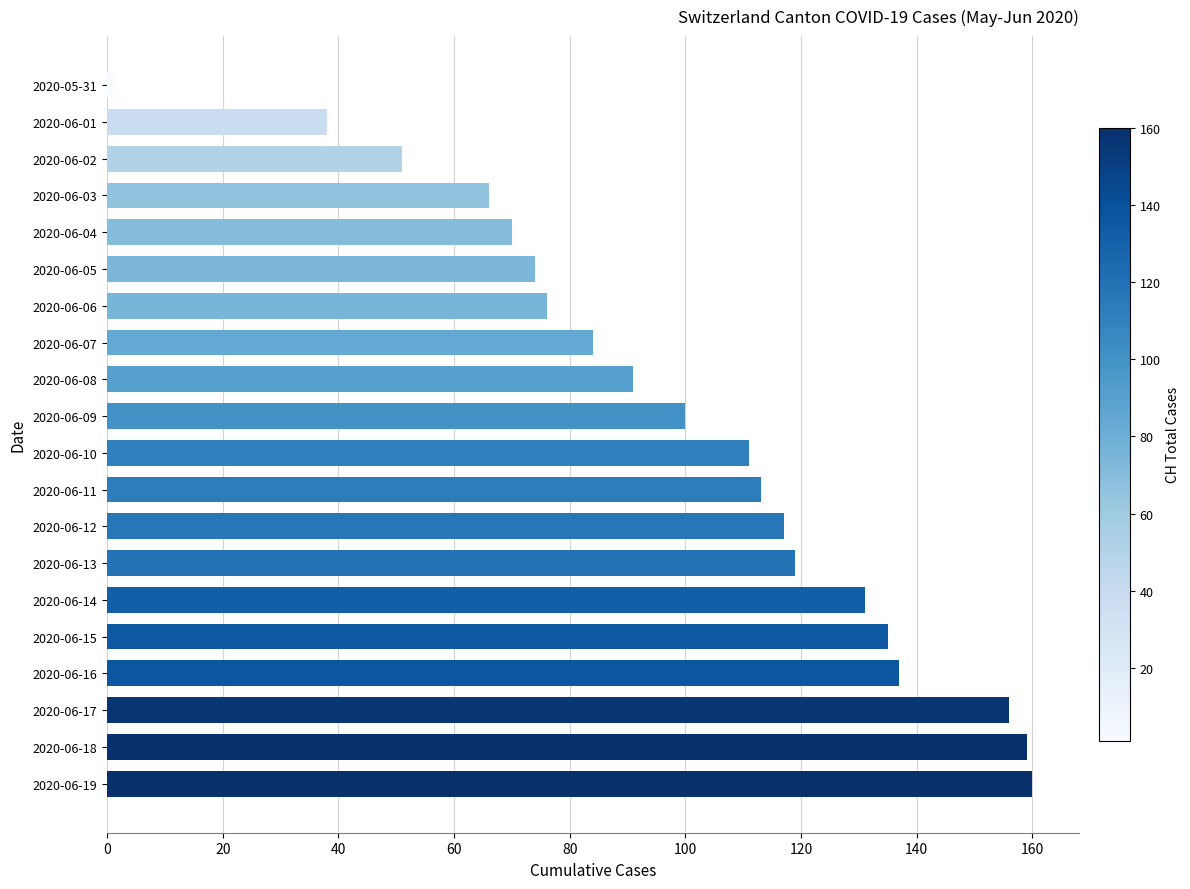

What is the label of the 4th bar from the bottom?

2020-06-16